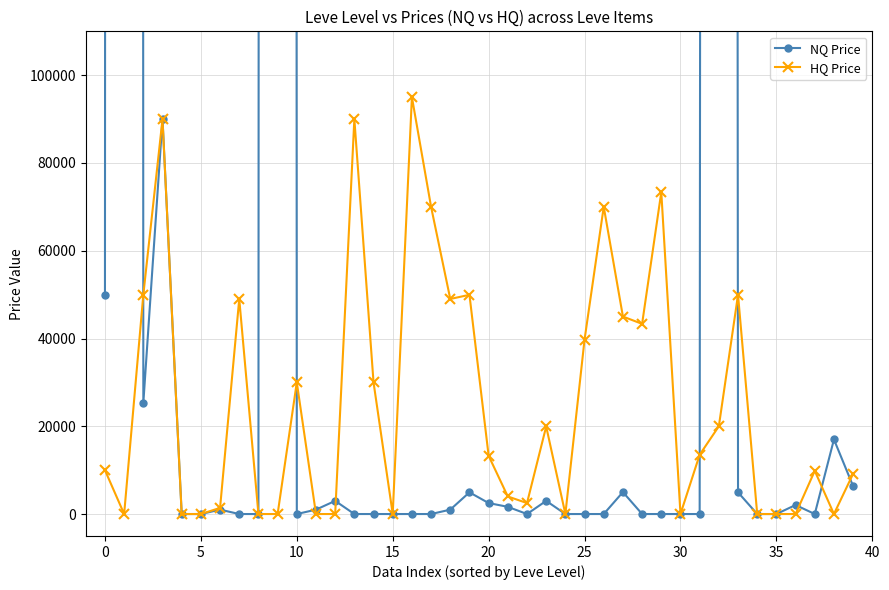

Rank the series by their maximum value, from highest to lowest.

NQ Price, HQ Price